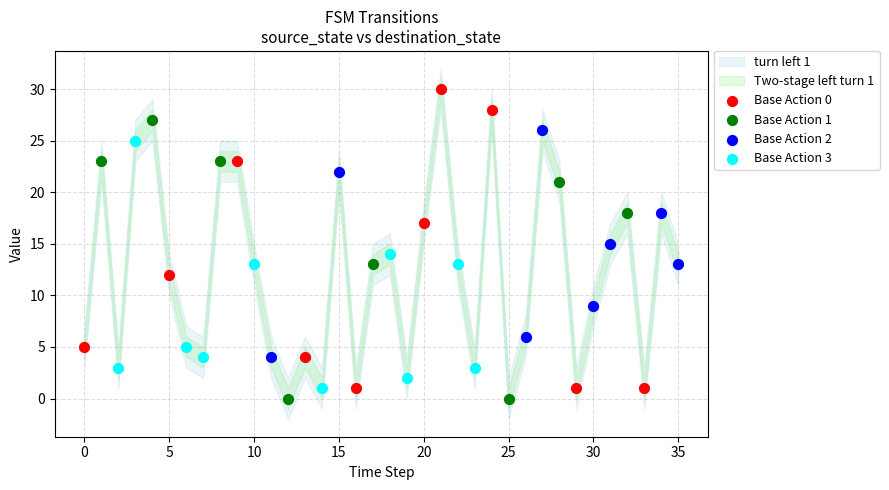

Which series has the widest spread of Y values?

Base Action 0